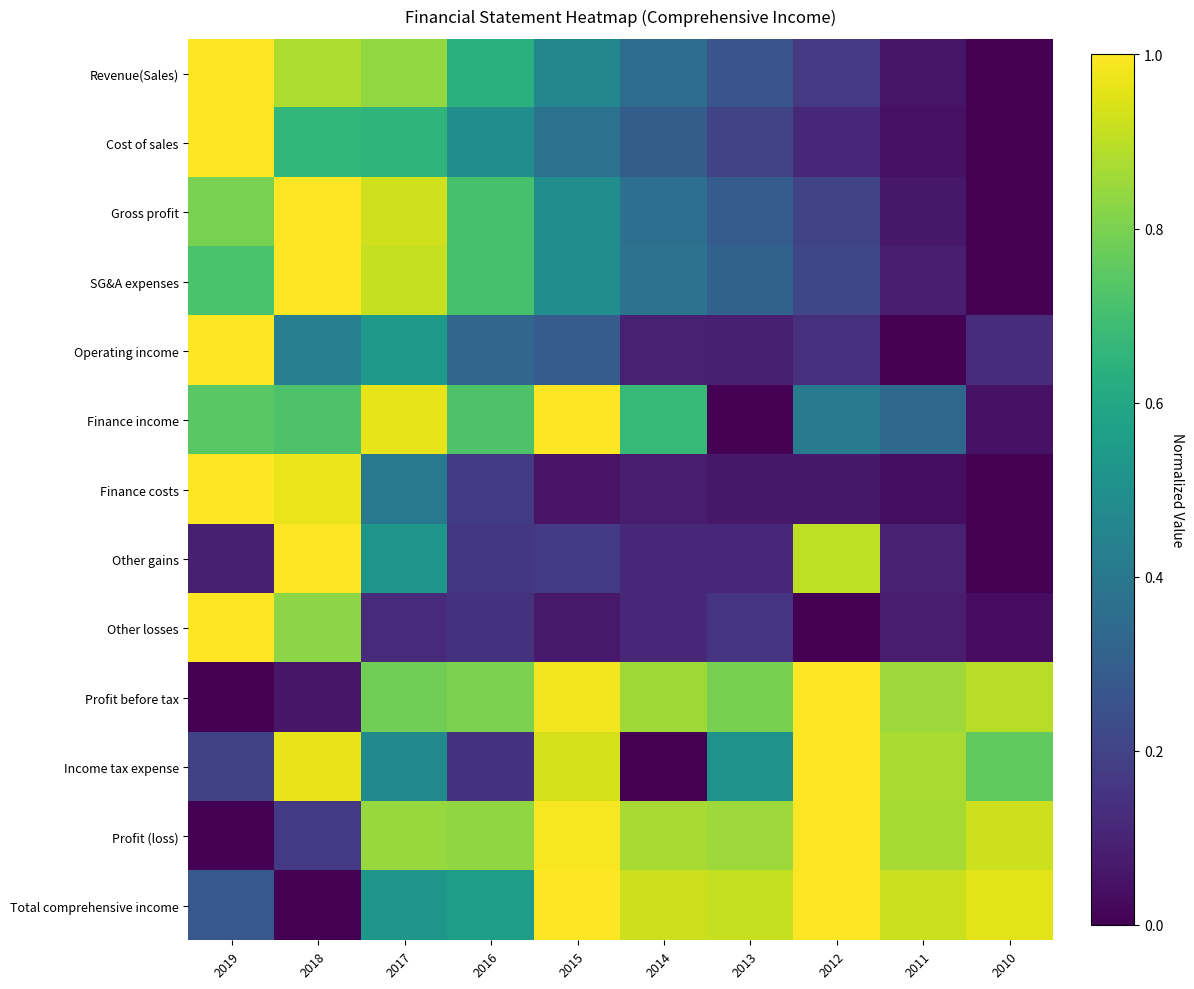

What is the difference between the highest and lowest values at 2010?

1.0